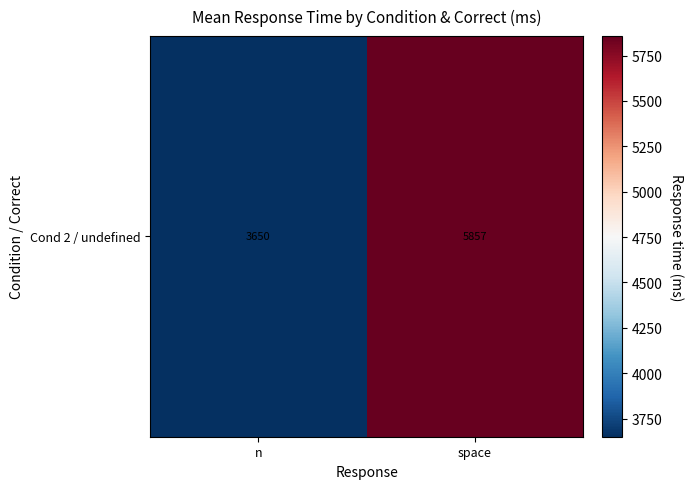

What is the maximum value shown in the chart?

5857.2